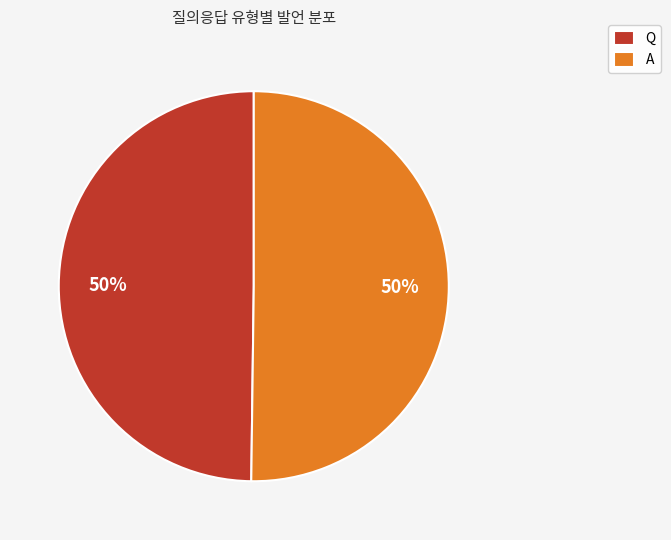

What is the ratio of the value at A to the value at Q?

1.0